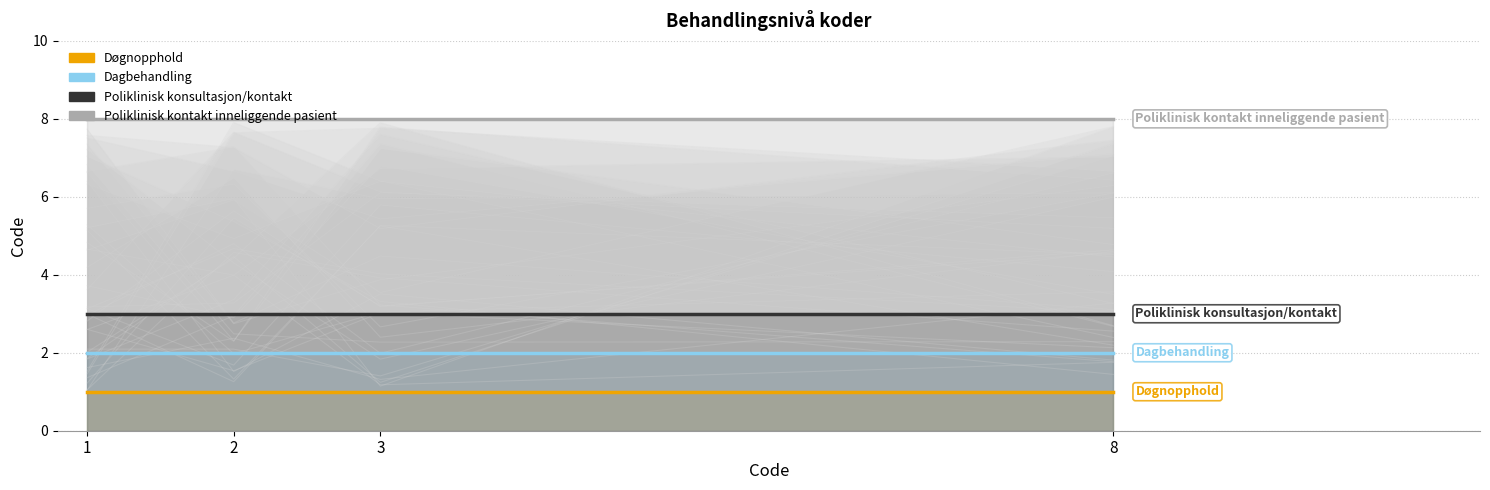

Which series has the widest spread of values?

Døgnopphold